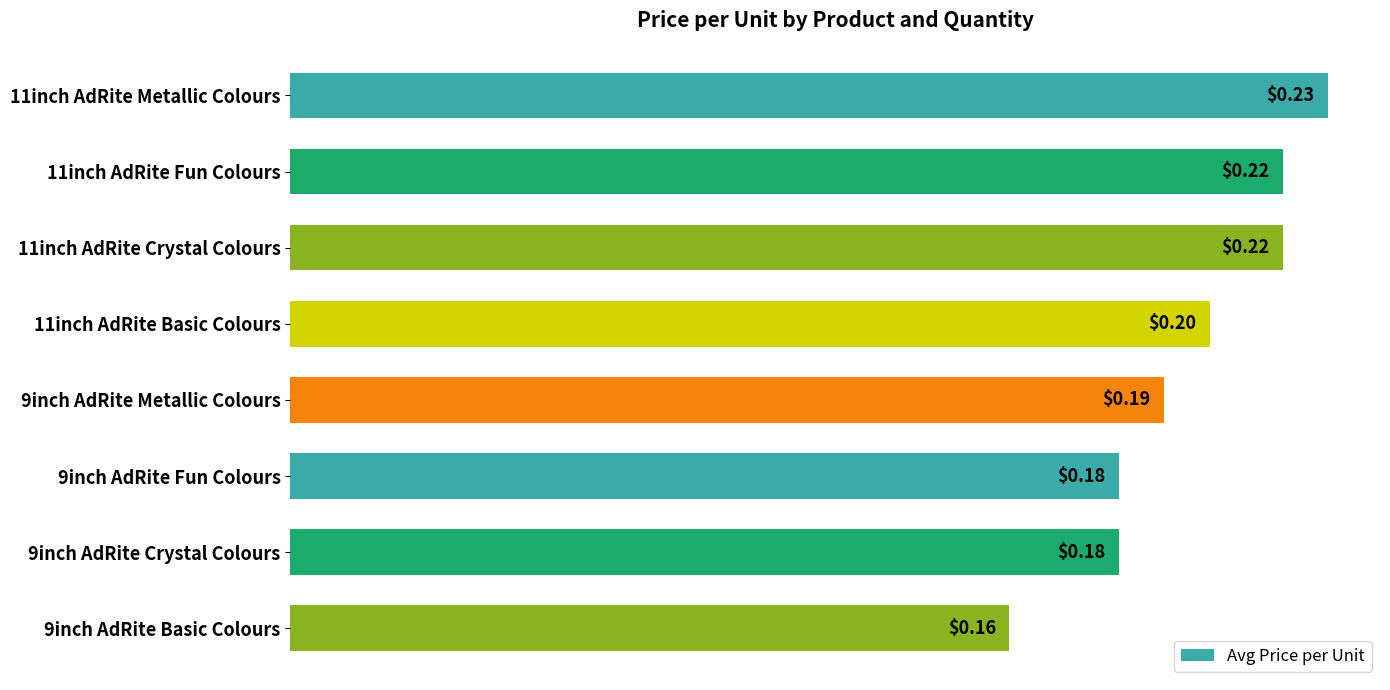

Which has a higher value, 9inch AdRite Crystal Colours or 11inch AdRite Basic Colours?

11inch AdRite Basic Colours